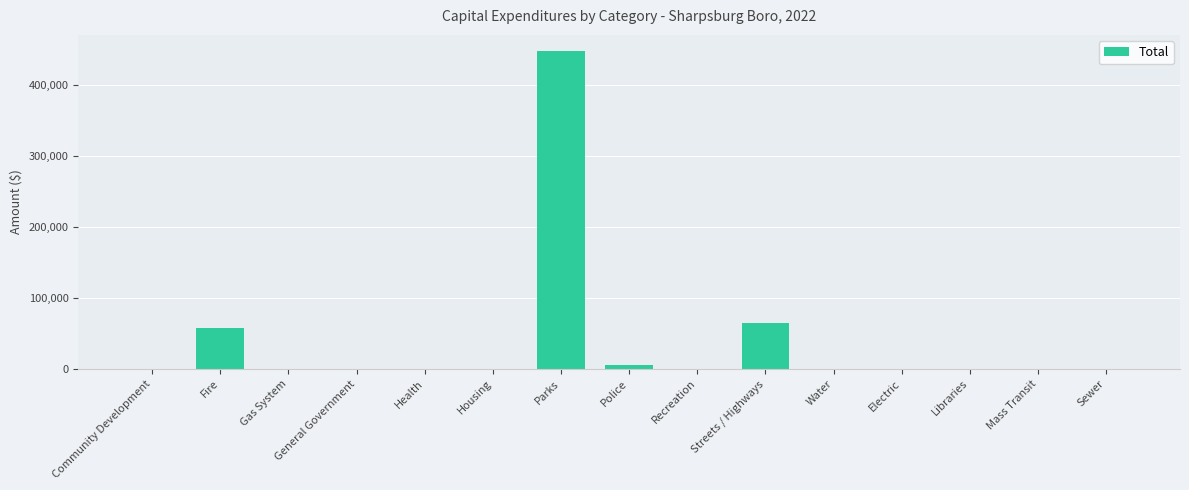

The value at Parks is 255689. True or false?

False